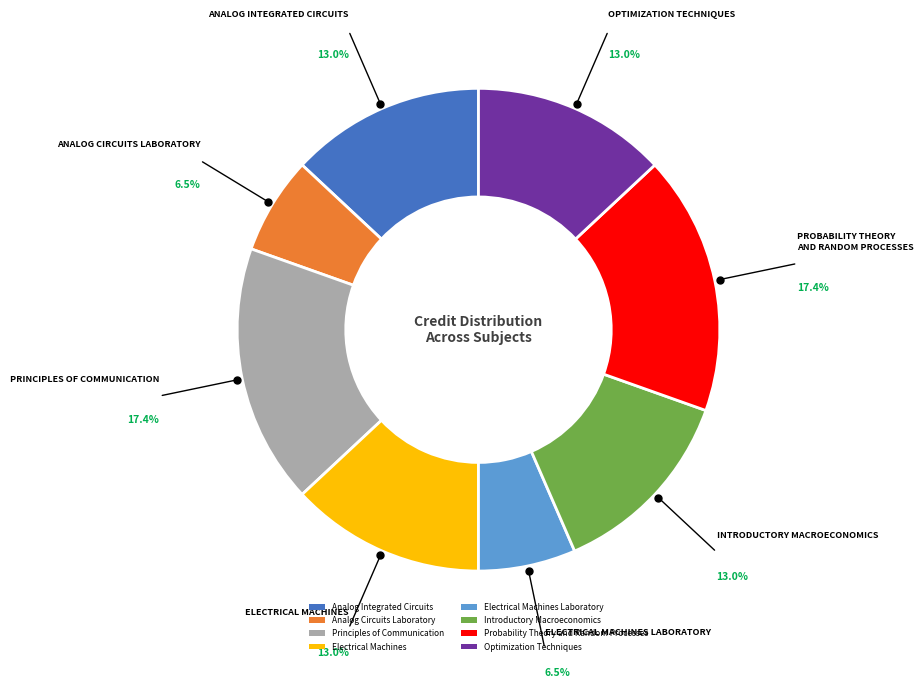

What is the ratio of the value at Electrical Machines Laboratory to the value at Optimization Techniques?

0.5